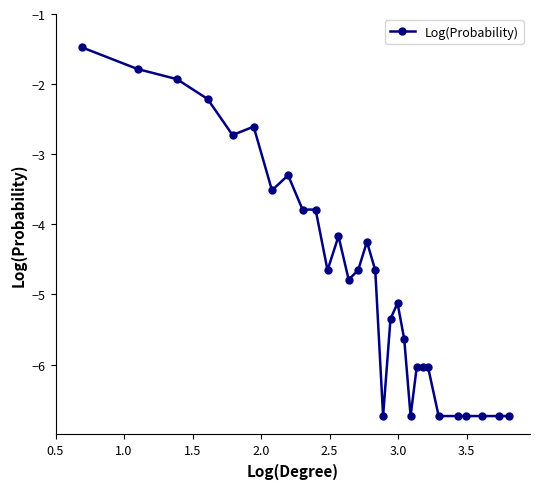

True or false: there are more than 0 points higher than both neighbors.

True